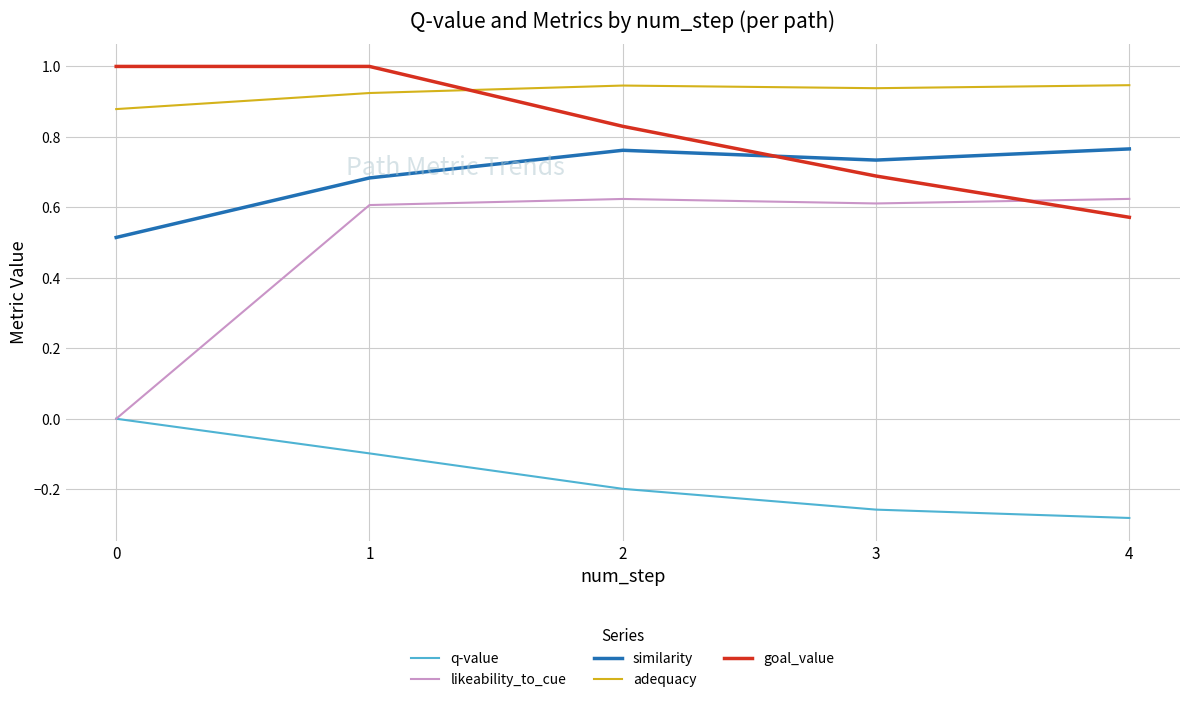

Which series has the largest total across all categories?

adequacy